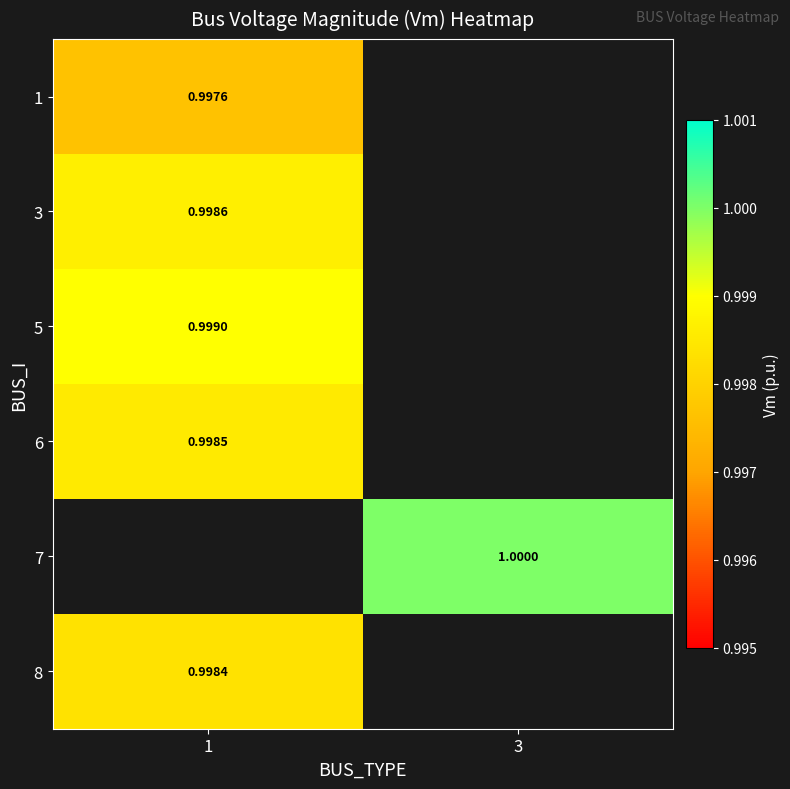

What is the maximum value for 5?

1.0